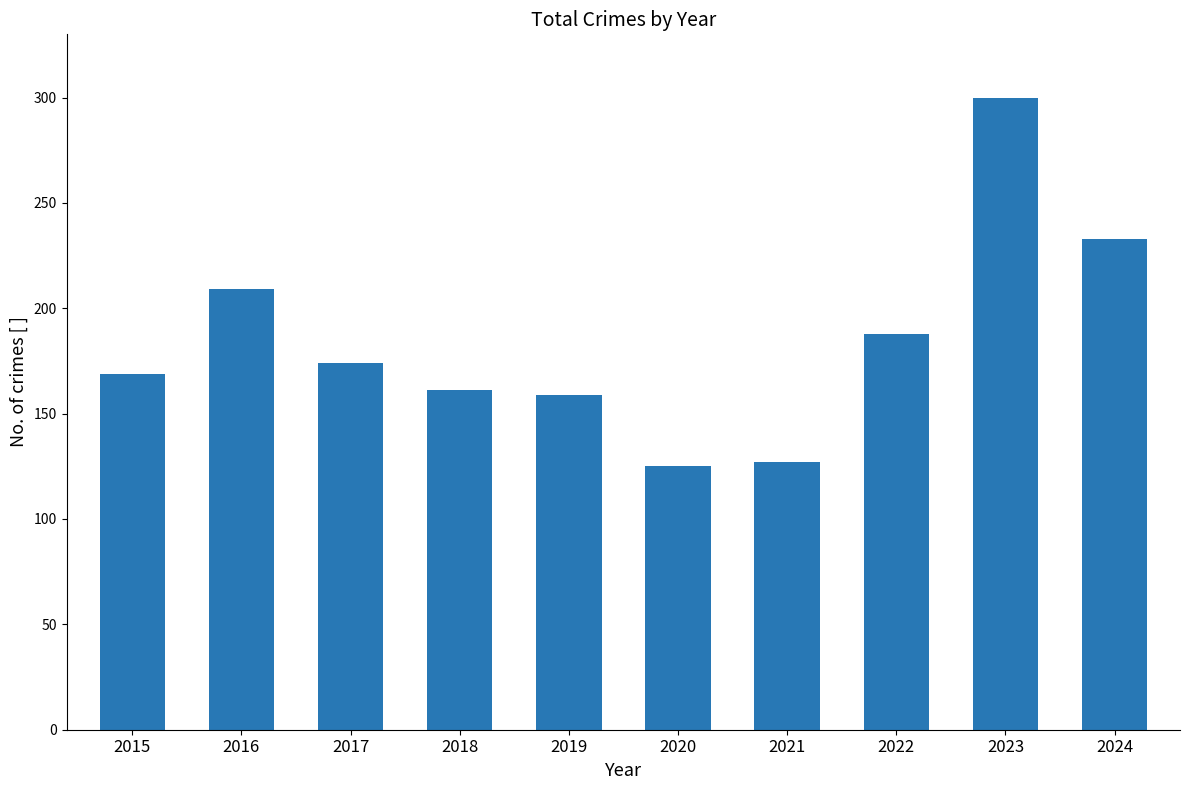

At which category does the chart reach its peak across all series?

2023